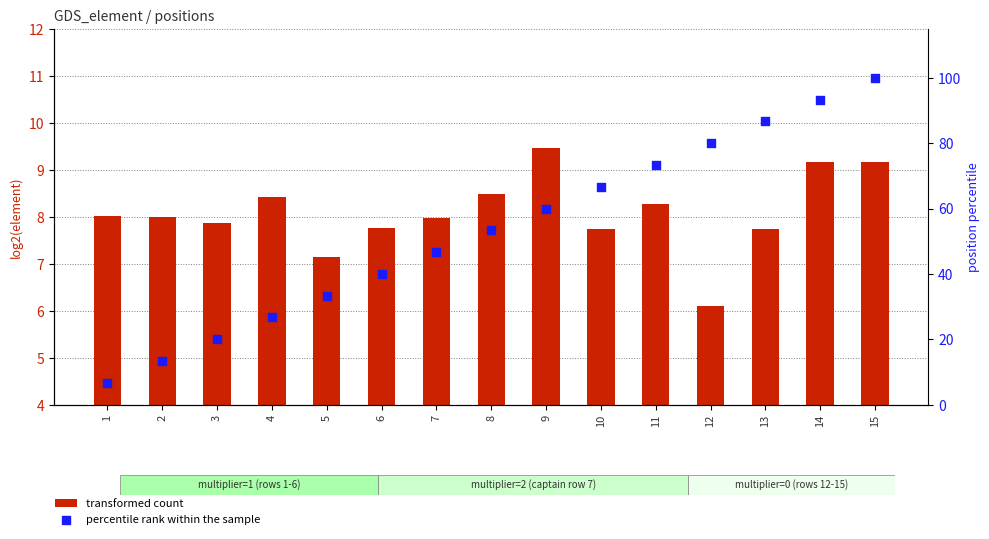

Which series reaches the maximum Y coordinate?

percentile rank within the sample